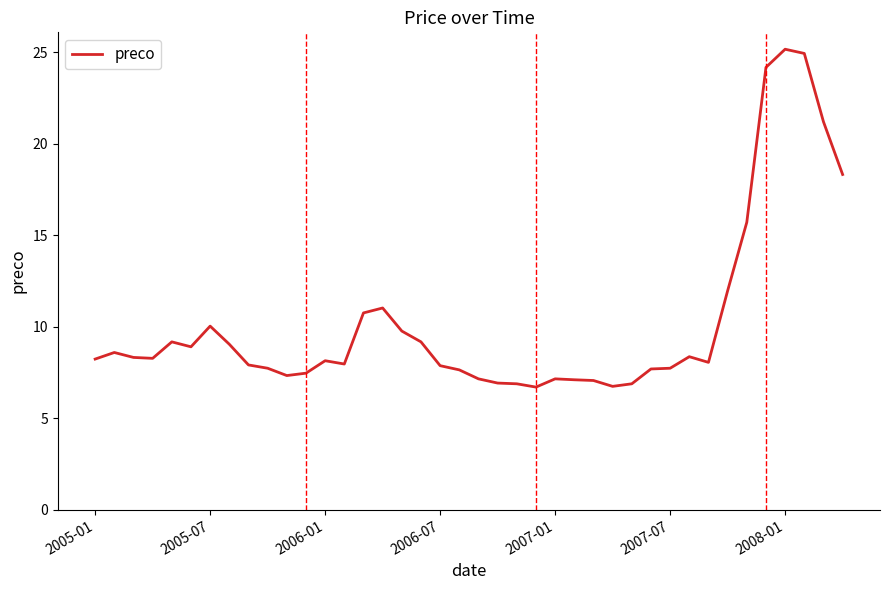

What is the greatest value displayed?

25.2